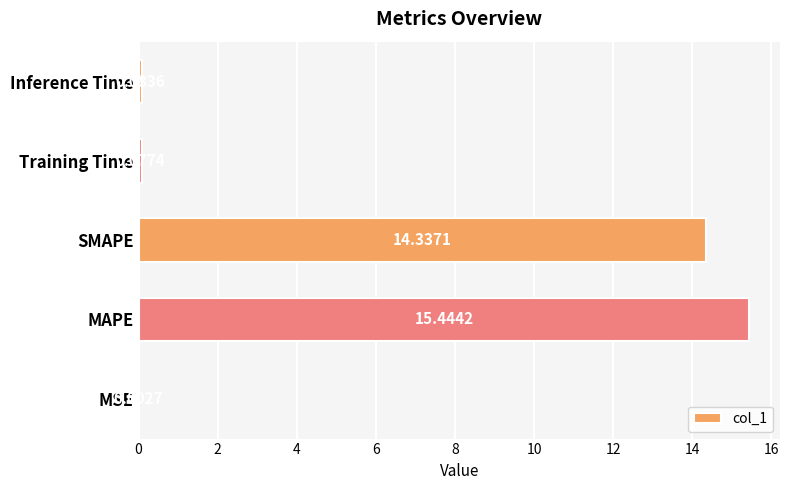

What is the change in value from SMAPE to Inference Time?

-14.3